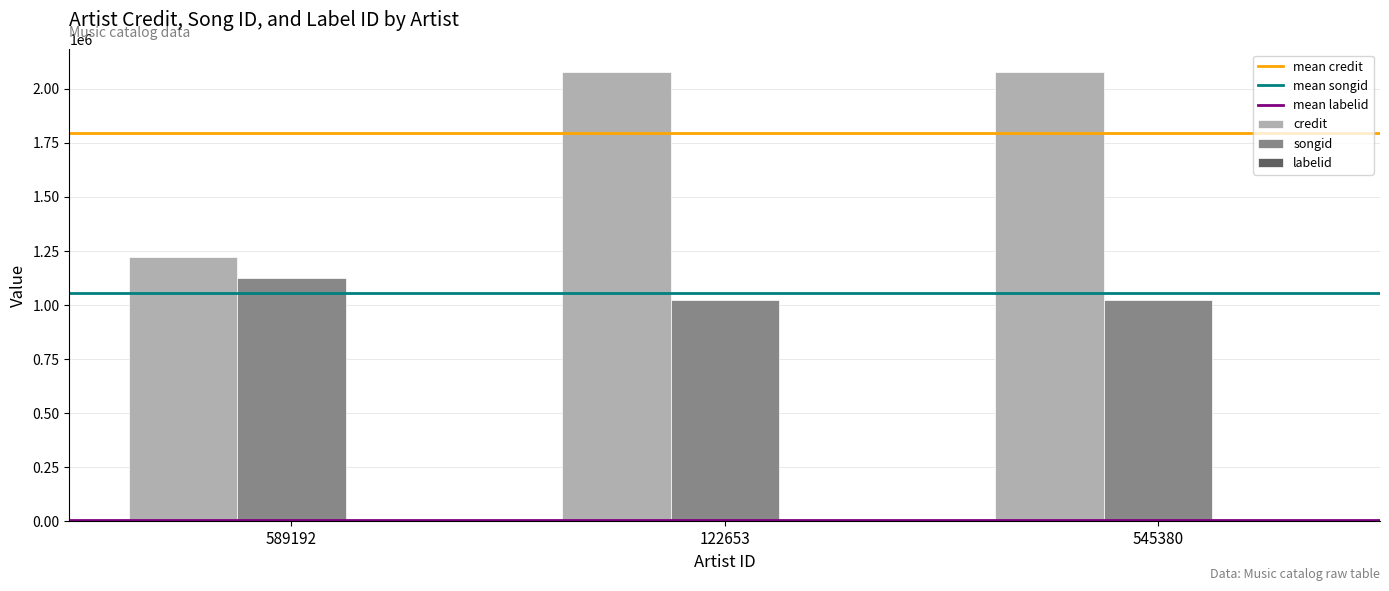

True or false: songid has a value of 596465 at 122653.

False